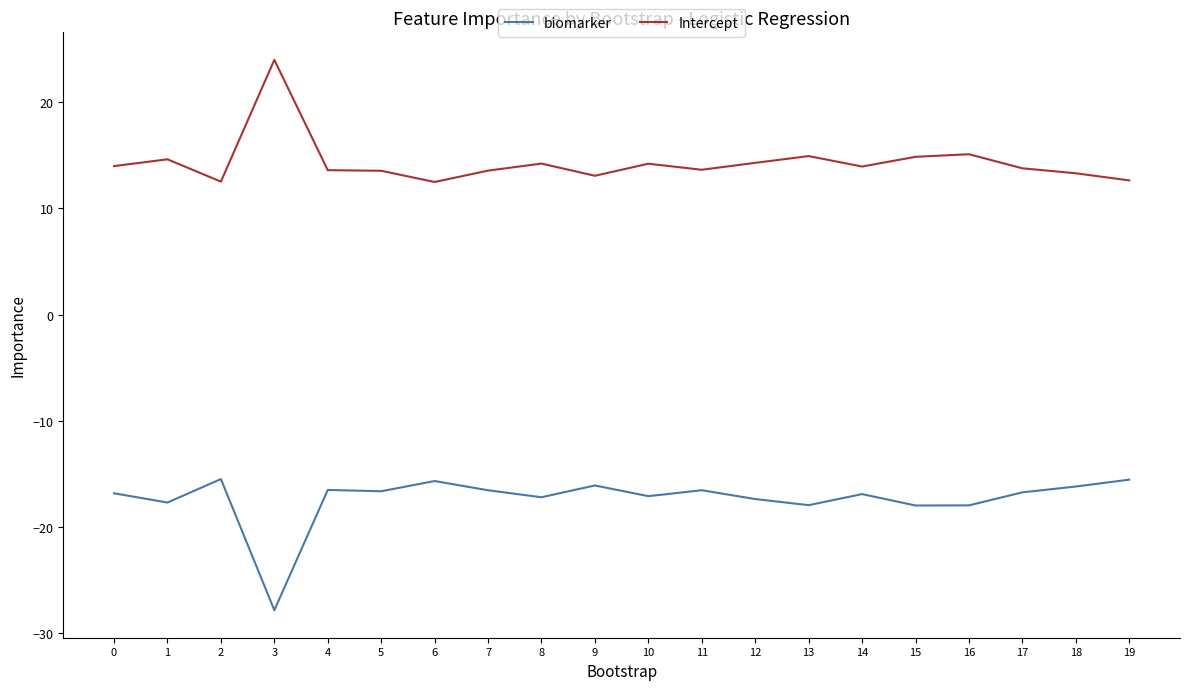

True or false: Intercept and biomarker intersect in this chart.

False